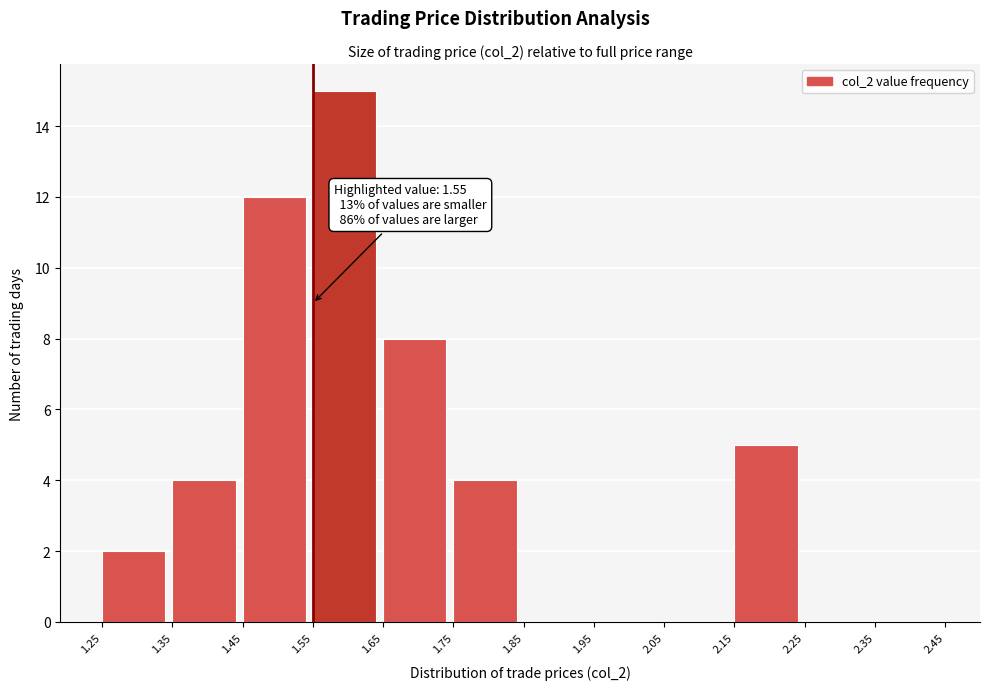

Which range on the x-axis has the tallest bar?

1.55 to 1.65